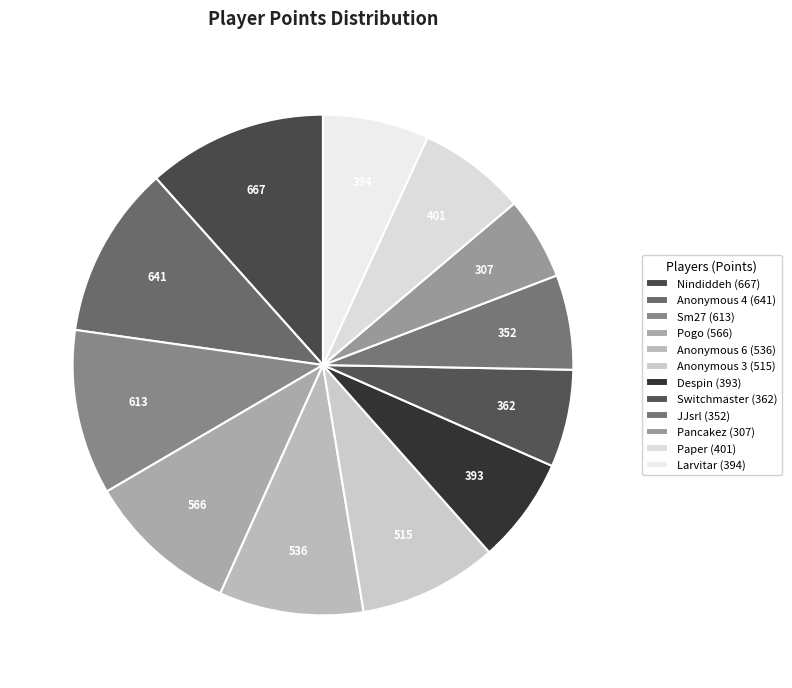

How many slices are in this pie chart?

12